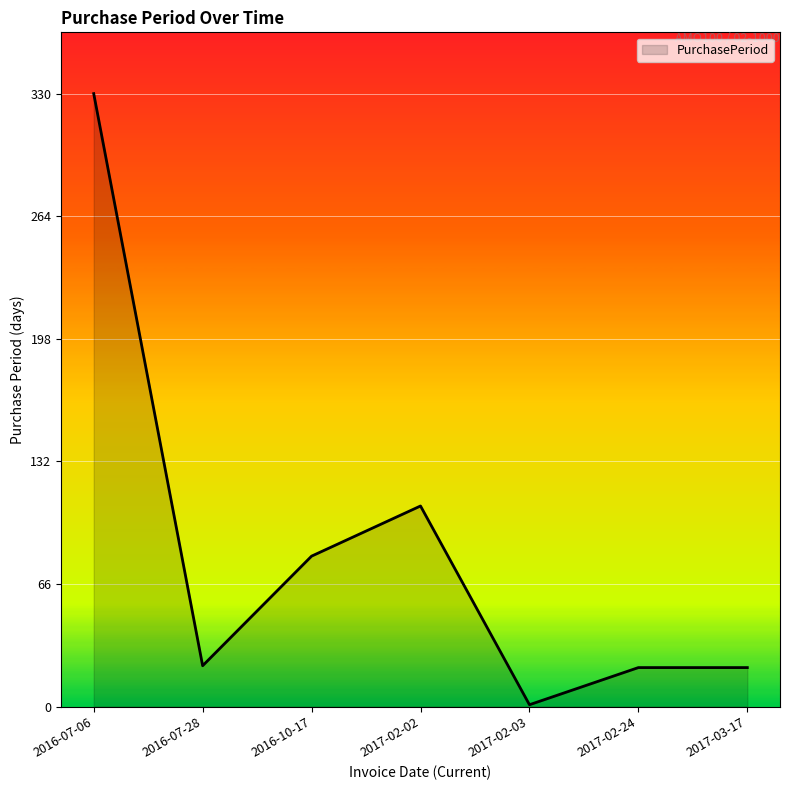

Does the chart display data point markers on the line(s)?

No